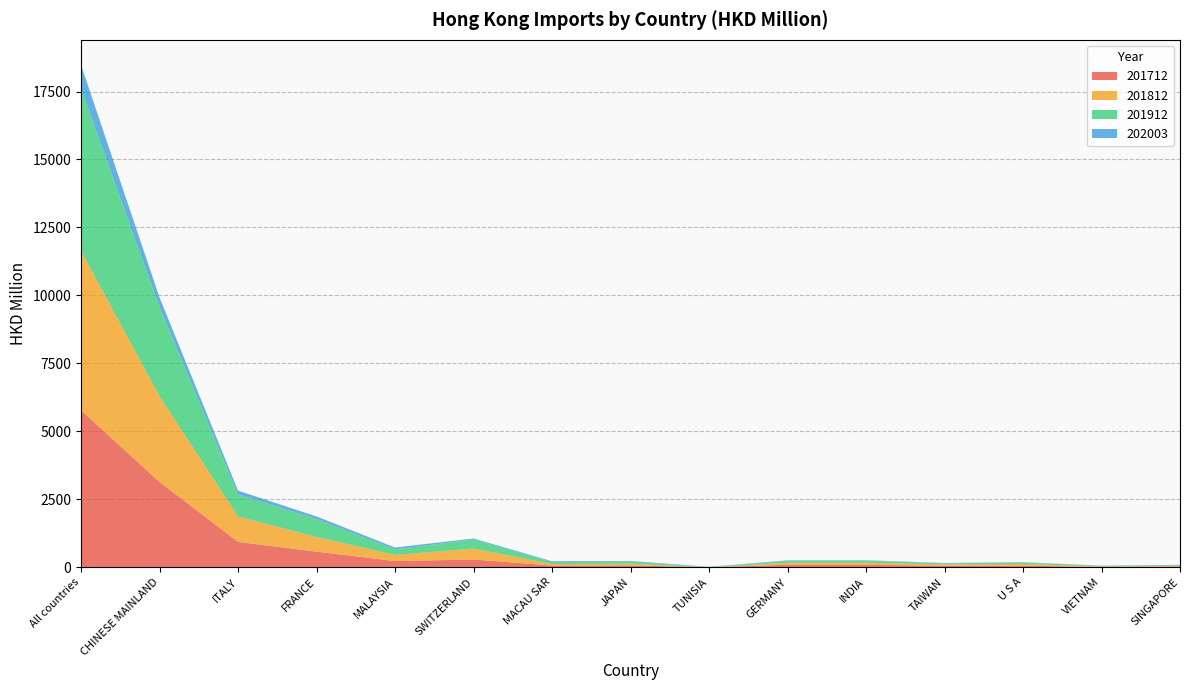

At which category is the sum across all series the highest?

All countries